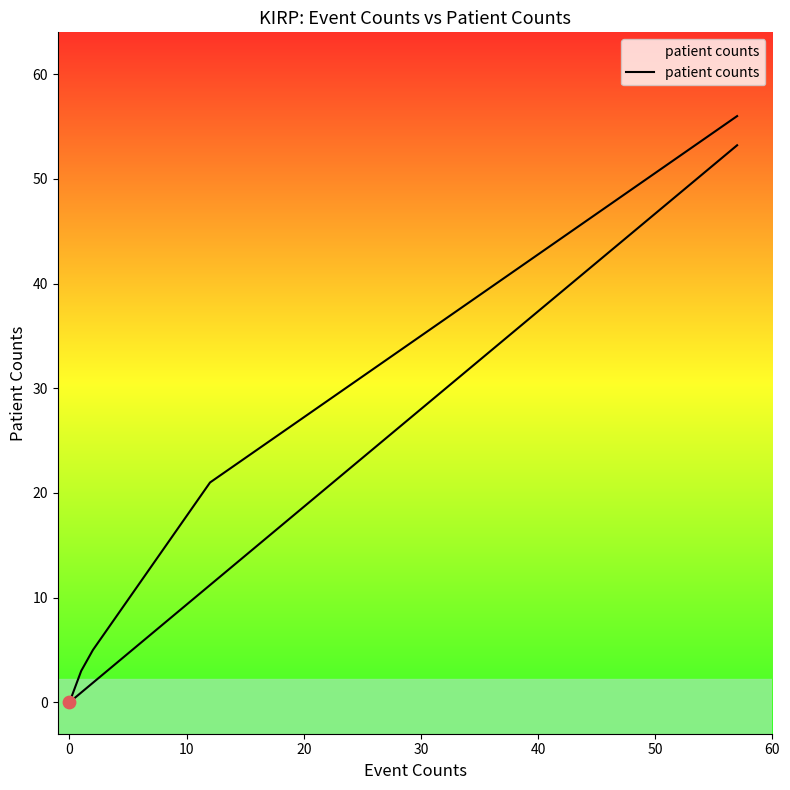

What is the average value?

17